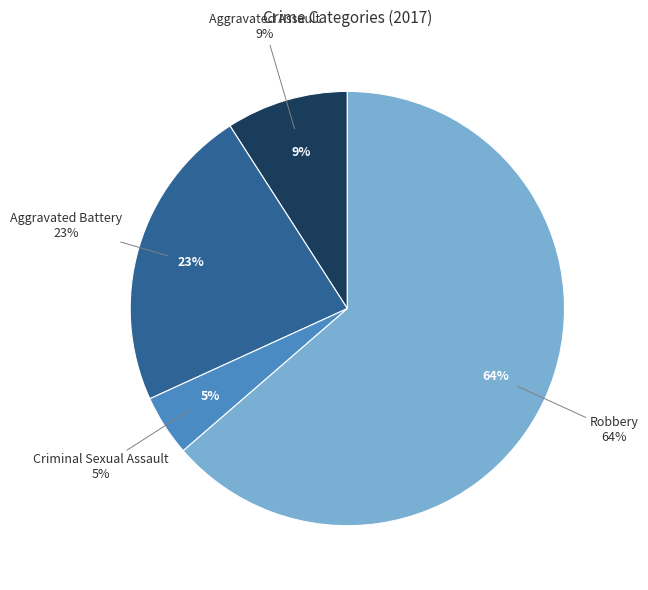

True or false: Aggravated Assault accounts for 22% of the total.

False